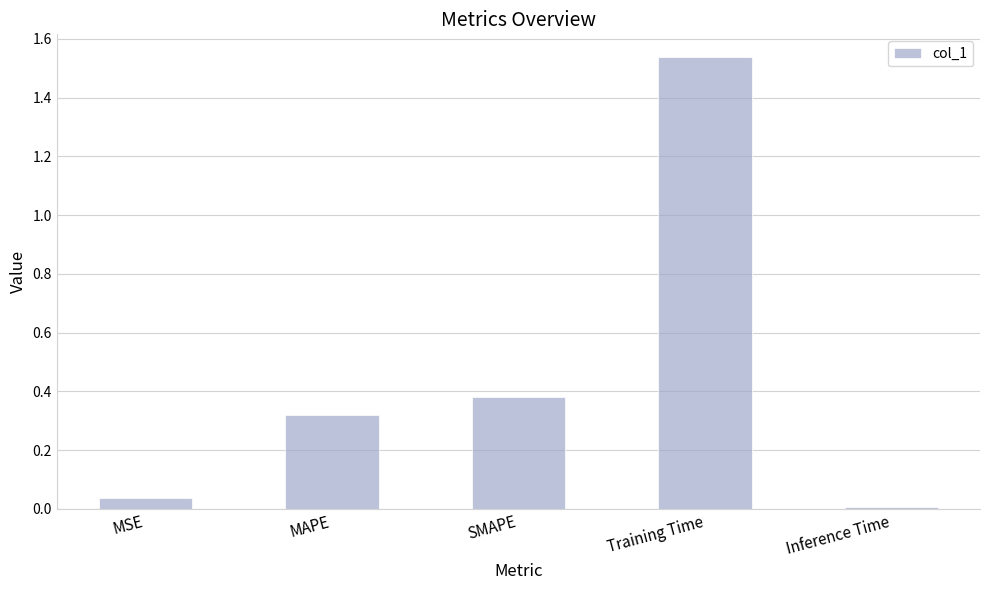

What is the average value?

0.5